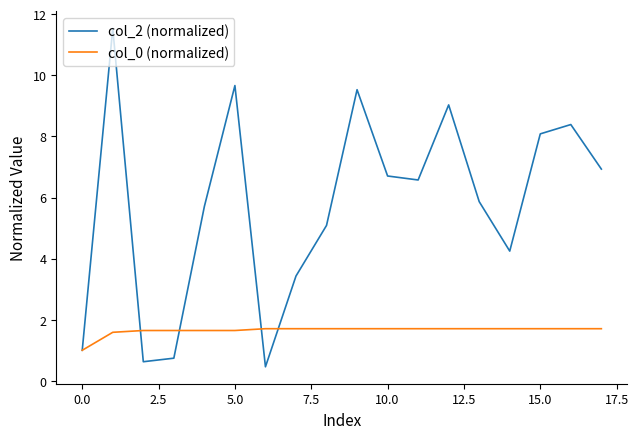

What is the minimum value for col_0 (normalized)?

1.0